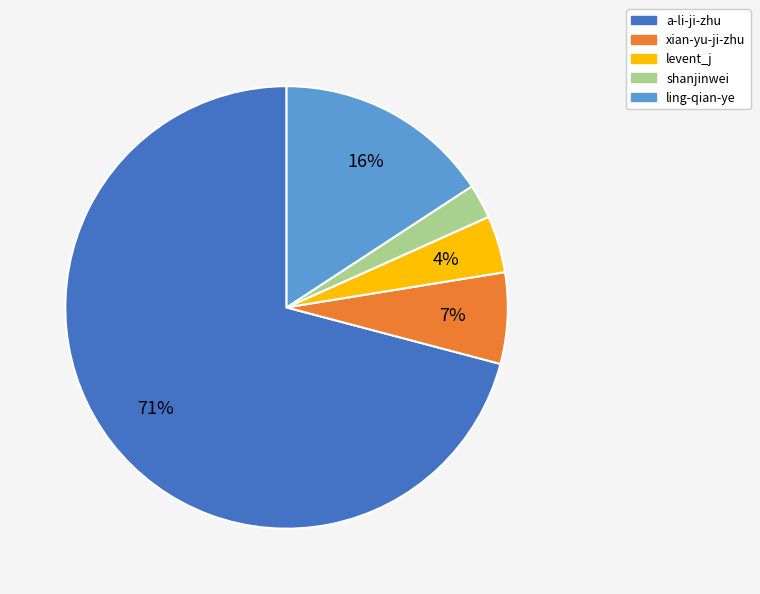

Is the sum of shanjinwei and ling-qian-ye greater than half?

No